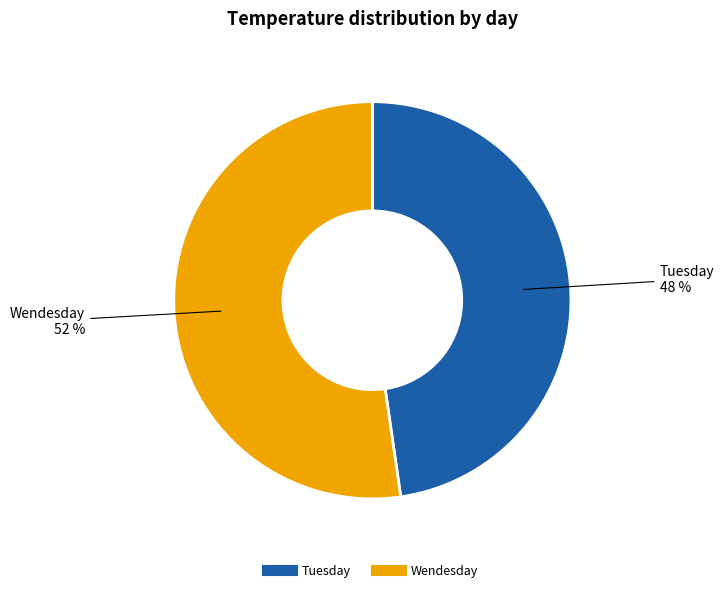

Combined, do Wendesday and Tuesday account for over 50%?

Yes